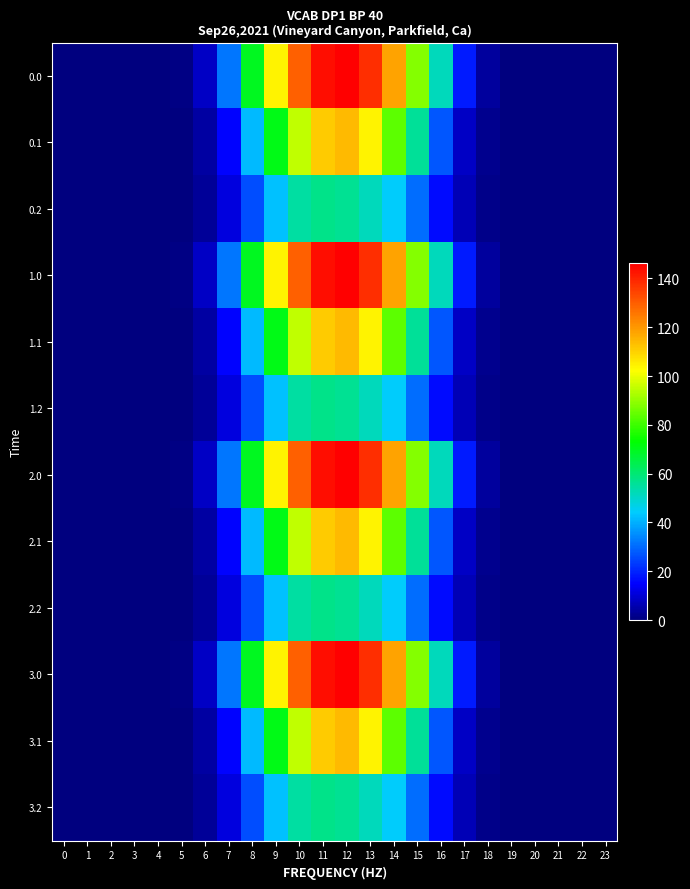

Reading left to right, what are all the values shown in this chart?

0.0: 0=0.0	1=0.0	2=0.0	3=0.0	4=0.0	5=0.8	6=8.4	7=31.6	8=69.6	9=104.3	10=129.4	11=144.0	12=146.3	13=138.2	14=117.9	15=88.6	16=51.5	17=18.7	18=3.6	19=0.1	20=0.0	21=0.0	22=0.0	23=0.0
0.1: 0=0.0	1=0.0	2=0.0	3=0.0	4=0.0	5=0.4	6=4.2	7=15.1	8=41.5	9=70.9	10=95.3	11=111.2	12=114.1	13=104.4	14=83.8	15=56.0	16=27.2	17=8.2	18=1.8	19=0.0	20=0.0	21=0.0	22=0.0	23=0.0
0.2: 0=0.0	1=0.0	2=0.0	3=0.0	4=0.0	5=0.4	6=3.3	7=11.1	8=26.0	9=42.7	10=54.7	11=57.7	12=56.3	13=52.0	14=44.5	15=30.8	16=16.5	17=6.4	18=1.6	19=0.0	20=0.0	21=0.0	22=0.0	23=0.0
1.0: 0=0.0	1=0.0	2=0.0	3=0.0	4=0.0	5=0.8	6=8.4	7=31.6	8=69.6	9=104.3	10=129.4	11=144.0	12=146.3	13=138.2	14=117.9	15=88.6	16=51.5	17=18.7	18=3.6	19=0.1	20=0.0	21=0.0	22=0.0	23=0.0
1.1: 0=0.0	1=0.0	2=0.0	3=0.0	4=0.0	5=0.4	6=4.2	7=15.1	8=41.5	9=70.9	10=95.3	11=111.2	12=114.1	13=104.4	14=83.8	15=56.0	16=27.2	17=8.2	18=1.8	19=0.0	20=0.0	21=0.0	22=0.0	23=0.0
1.2: 0=0.0	1=0.0	2=0.0	3=0.0	4=0.0	5=0.4	6=3.3	7=11.1	8=26.0	9=42.7	10=54.7	11=57.7	12=56.3	13=52.0	14=44.5	15=30.8	16=16.5	17=6.4	18=1.6	19=0.0	20=0.0	21=0.0	22=0.0	23=0.0
2.0: 0=0.0	1=0.0	2=0.0	3=0.0	4=0.0	5=0.8	6=8.4	7=31.6	8=69.6	9=104.3	10=129.4	11=144.0	12=146.3	13=138.2	14=117.9	15=88.6	16=51.5	17=18.7	18=3.6	19=0.1	20=0.0	21=0.0	22=0.0	23=0.0
2.1: 0=0.0	1=0.0	2=0.0	3=0.0	4=0.0	5=0.4	6=4.2	7=15.1	8=41.5	9=70.9	10=95.3	11=111.2	12=114.1	13=104.4	14=83.8	15=56.0	16=27.2	17=8.2	18=1.8	19=0.0	20=0.0	21=0.0	22=0.0	23=0.0
2.2: 0=0.0	1=0.0	2=0.0	3=0.0	4=0.0	5=0.4	6=3.3	7=11.1	8=26.0	9=42.7	10=54.7	11=57.7	12=56.3	13=52.0	14=44.5	15=30.8	16=16.5	17=6.4	18=1.6	19=0.0	20=0.0	21=0.0	22=0.0	23=0.0
3.0: 0=0.0	1=0.0	2=0.0	3=0.0	4=0.0	5=0.8	6=8.4	7=31.6	8=69.6	9=104.3	10=129.4	11=144.0	12=146.3	13=138.2	14=117.9	15=88.6	16=51.5	17=18.7	18=3.6	19=0.1	20=0.0	21=0.0	22=0.0	23=0.0
3.1: 0=0.0	1=0.0	2=0.0	3=0.0	4=0.0	5=0.4	6=4.2	7=15.1	8=41.5	9=70.9	10=95.3	11=111.2	12=114.1	13=104.4	14=83.8	15=56.0	16=27.2	17=8.2	18=1.8	19=0.0	20=0.0	21=0.0	22=0.0	23=0.0
3.2: 0=0.0	1=0.0	2=0.0	3=0.0	4=0.0	5=0.4	6=3.3	7=11.1	8=26.0	9=42.7	10=54.7	11=57.7	12=56.3	13=52.0	14=44.5	15=30.8	16=16.5	17=6.4	18=1.6	19=0.0	20=0.0	21=0.0	22=0.0	23=0.0